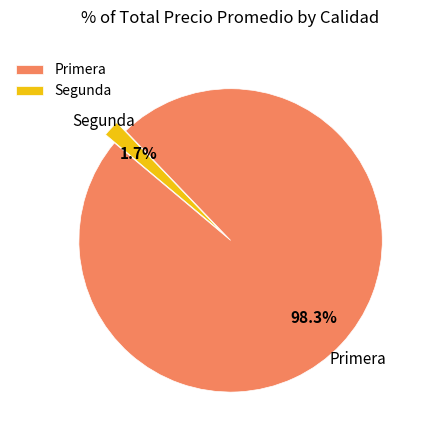

How many segments does this pie chart have?

2